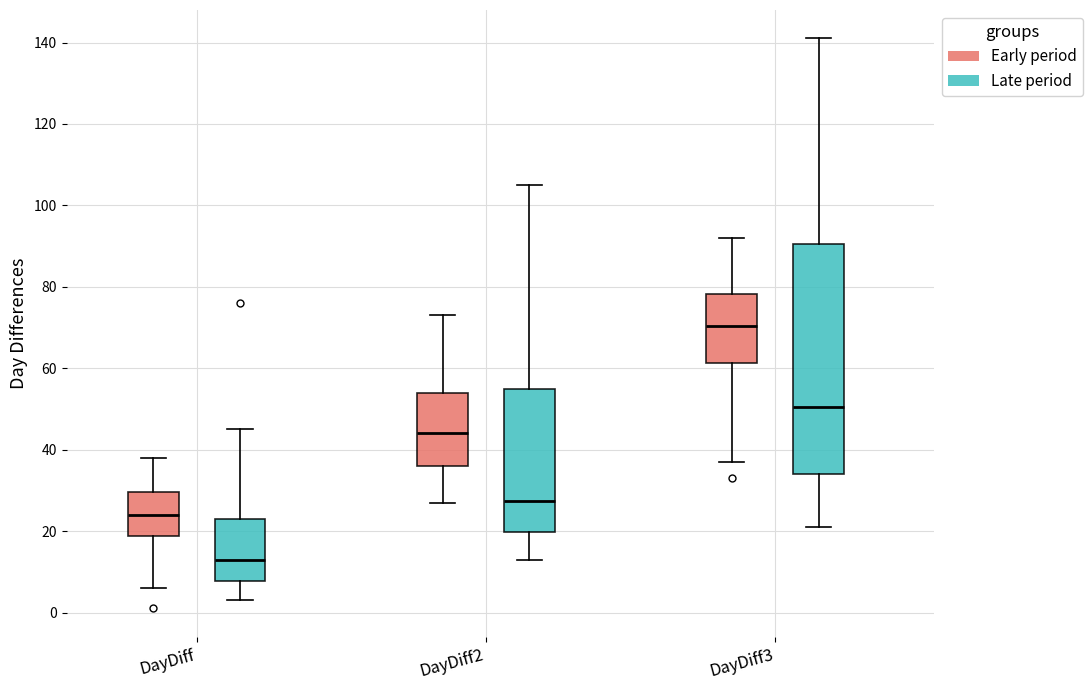

Reading left to right, read every box against the y-axis: the position of its median line, the range the box covers, and the ends of its whiskers. The values are not printed on the chart, so give them approximately, as read against the axis.

DayDiff (Early period): median 24, box 18 to 30, whiskers 6 to 38
DayDiff (Late period): median 14, box 8 to 24, whiskers 4 to 46
DayDiff2 (Early period): median 44, box 36 to 54, whiskers 28 to 74
DayDiff2 (Late period): median 28, box 20 to 56, whiskers 14 to 106
DayDiff3 (Early period): median 70, box 62 to 78, whiskers 38 to 92
DayDiff3 (Late period): median 50, box 34 to 90, whiskers 22 to 142